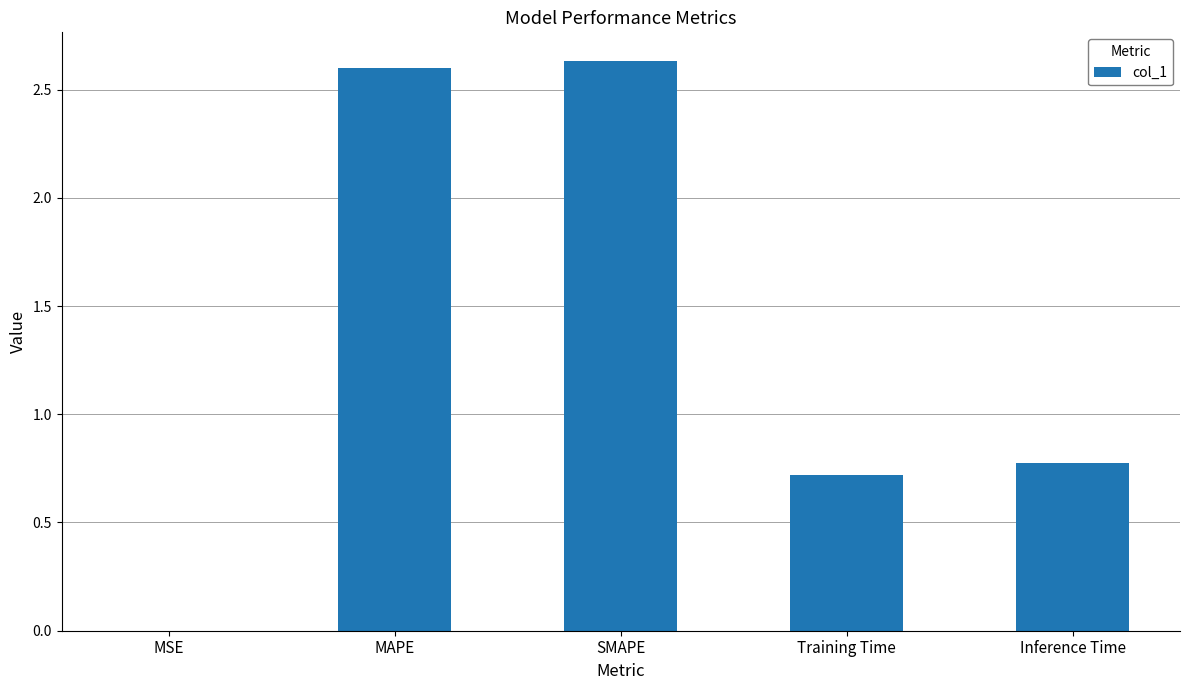

Where is the data nearest to the value 1?

Inference Time